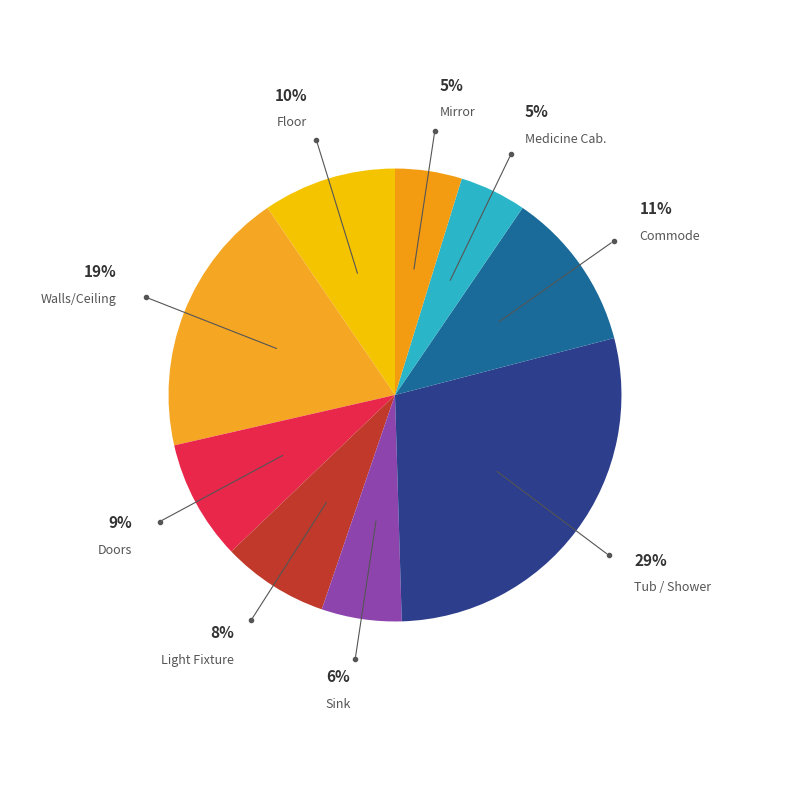

How many segments does this pie chart have?

9